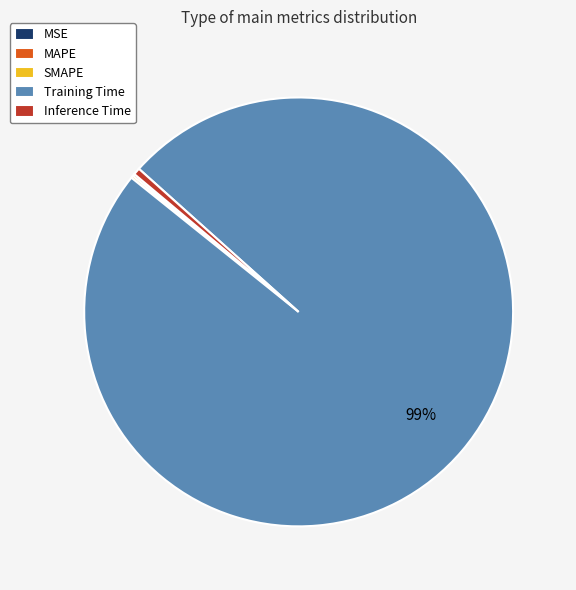

What is the majority slice?

Training Time